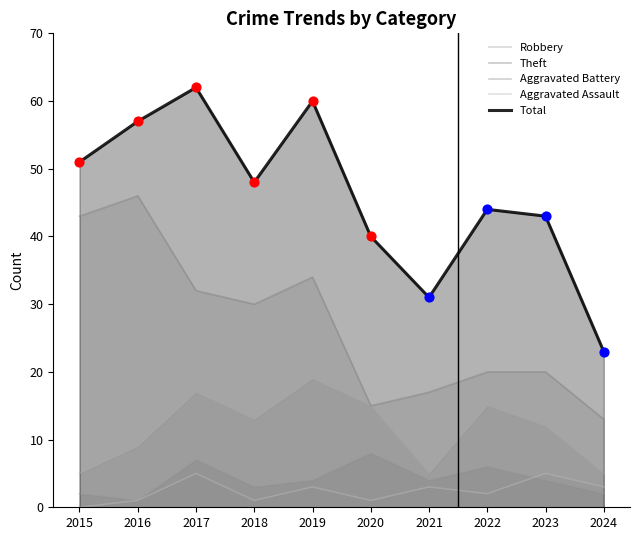

What are all the series names shown in the legend?

Robbery, Theft, Aggravated Battery, Aggravated Assault, Total